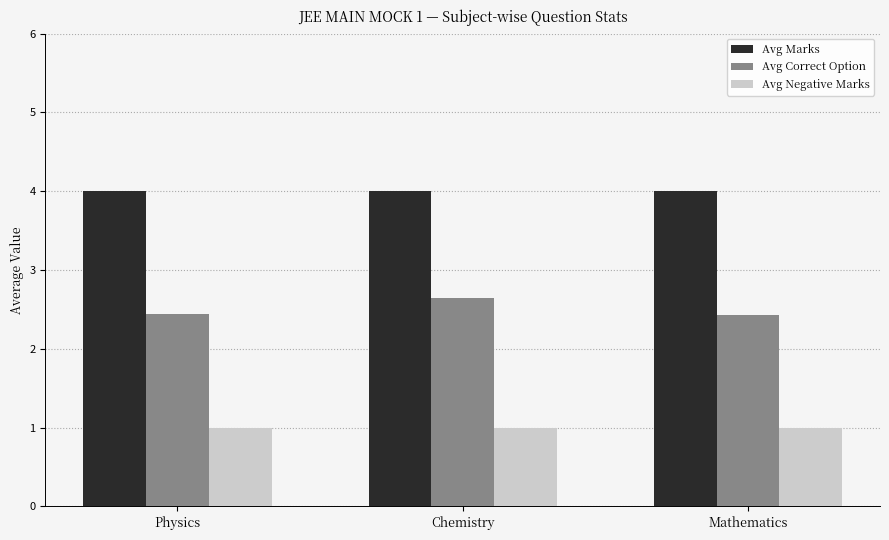

The Avg Marks series shows 6.5 at Chemistry. True or false?

False